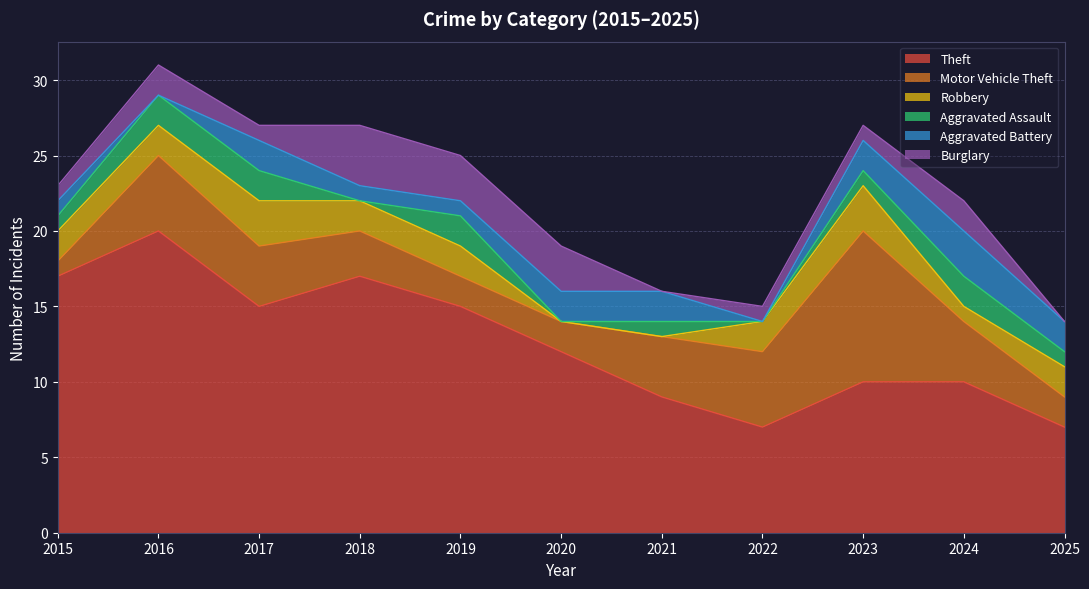

True or false: Aggravated Battery has a value of 1 at 2018.

True